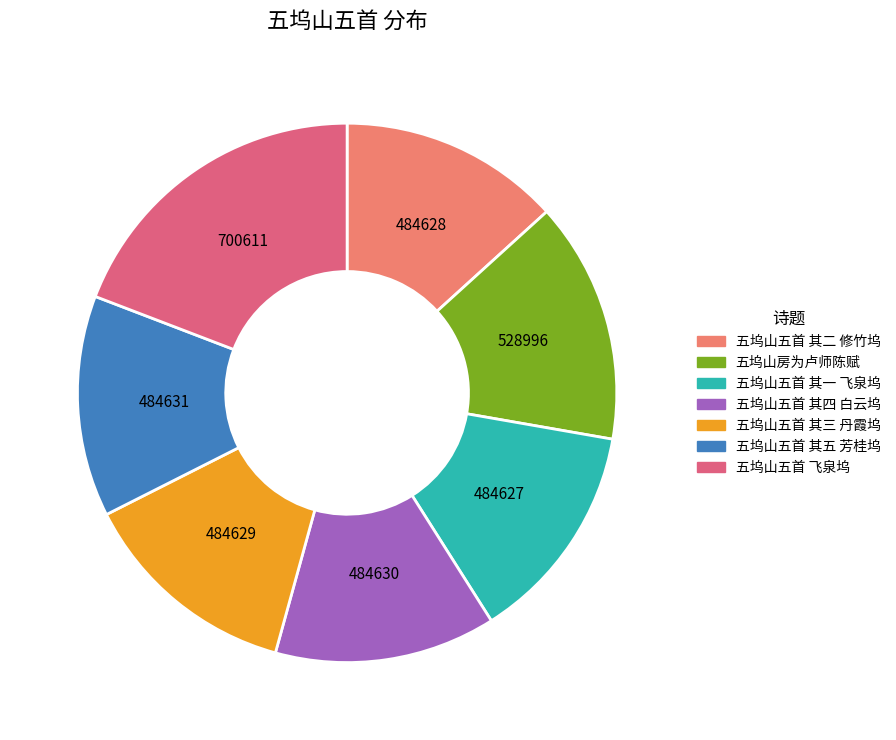

How many slices are in this pie chart?

7